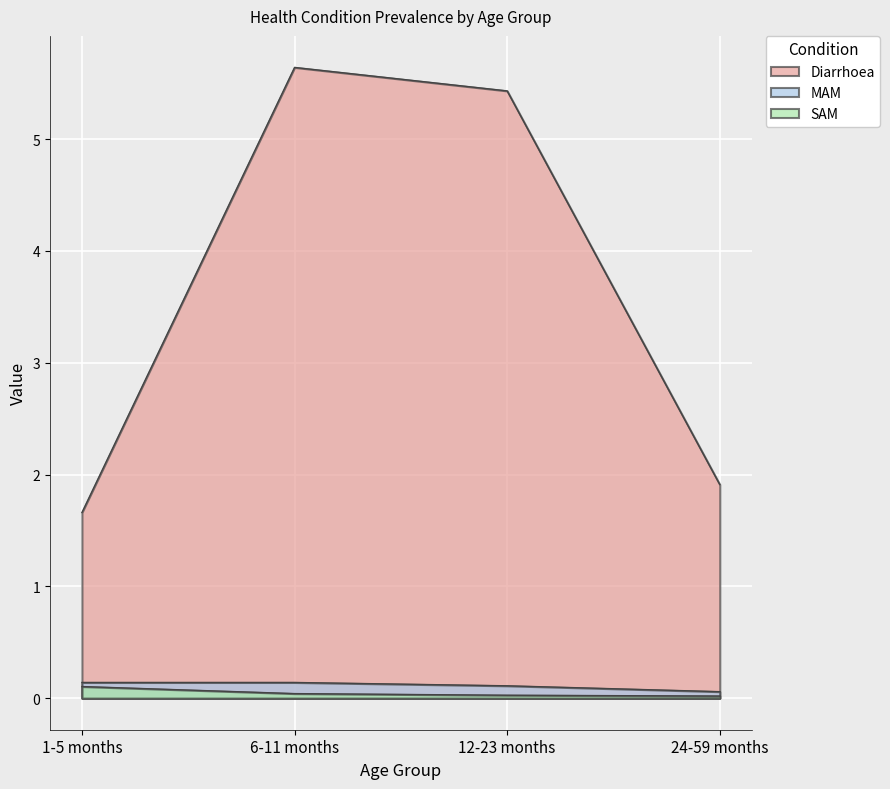

How many series are shown in this chart?

3